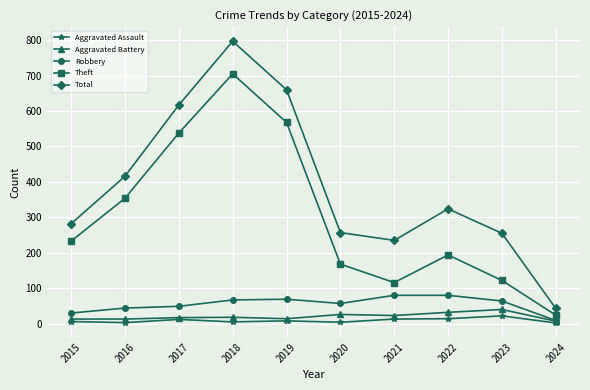

At which category is the sum across all series the highest?

2018